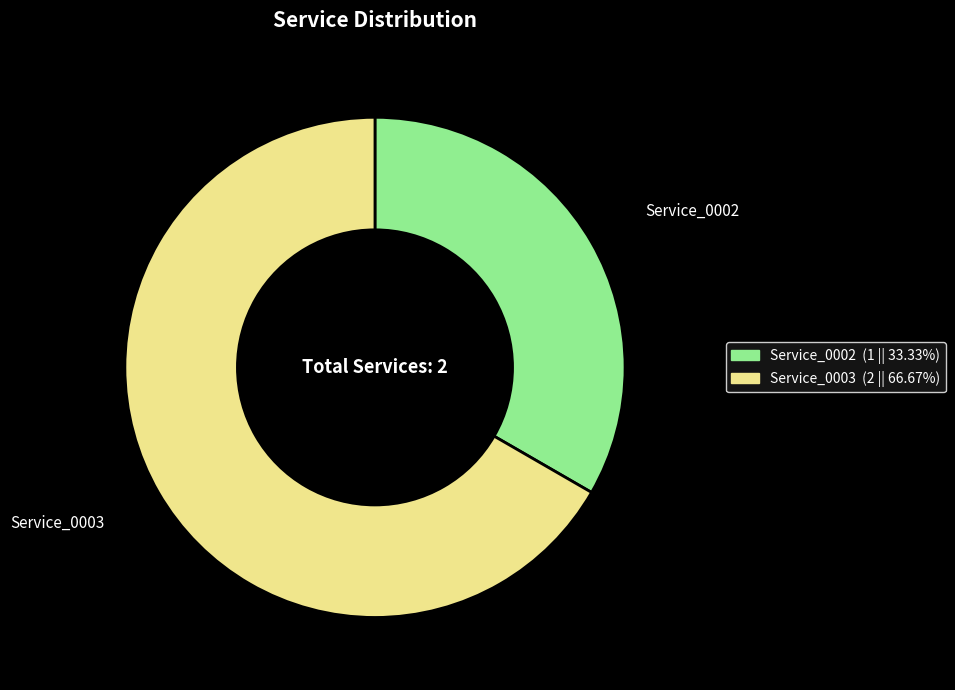

What is the largest slice in the pie chart?

Service_0003